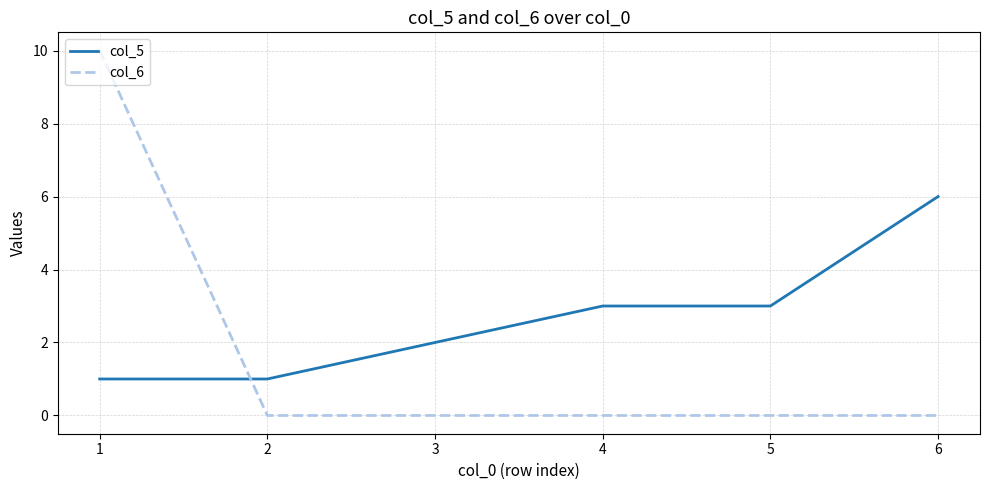

What are all the series names shown in the legend?

col_5, col_6